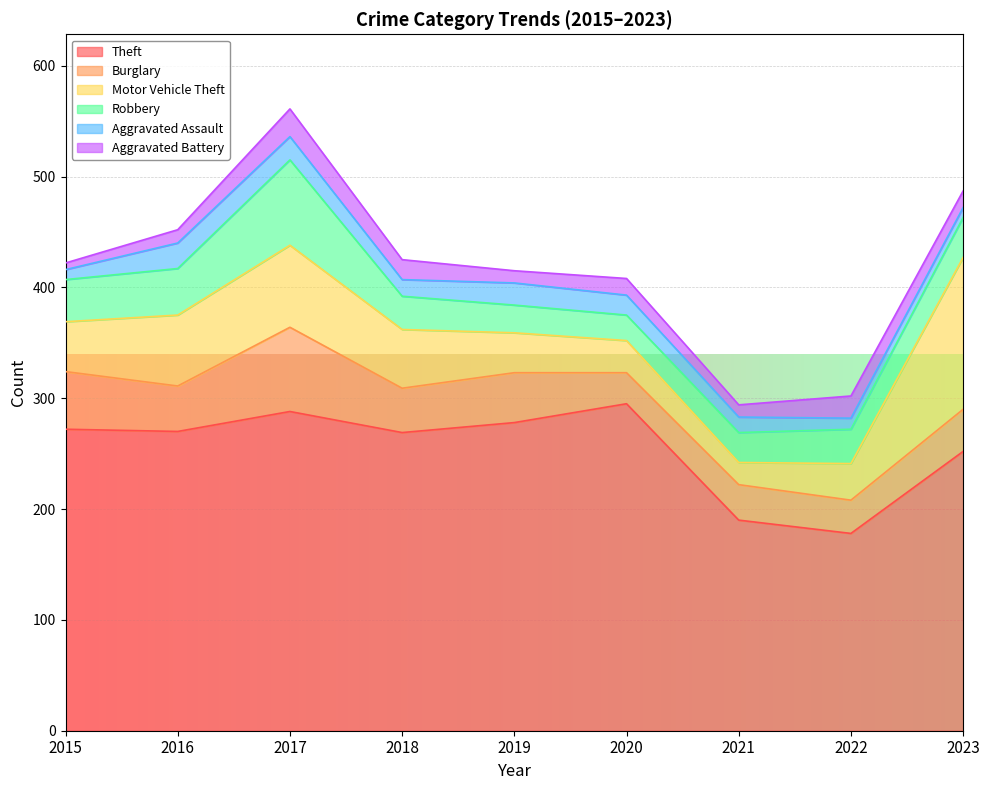

What is the difference between the second highest and minimum values in the Motor Vehicle Theft series?

54